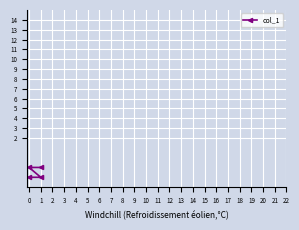

How many values are between -2 and -1?

4